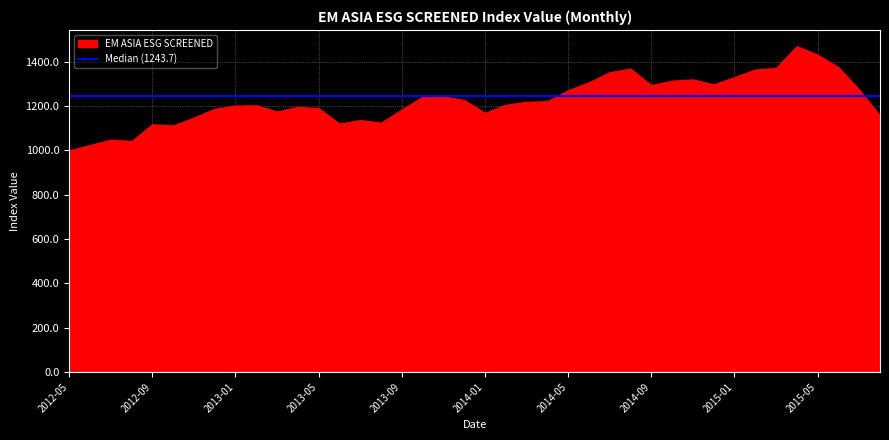

What is the label of the 37th point from the left?

2015-05